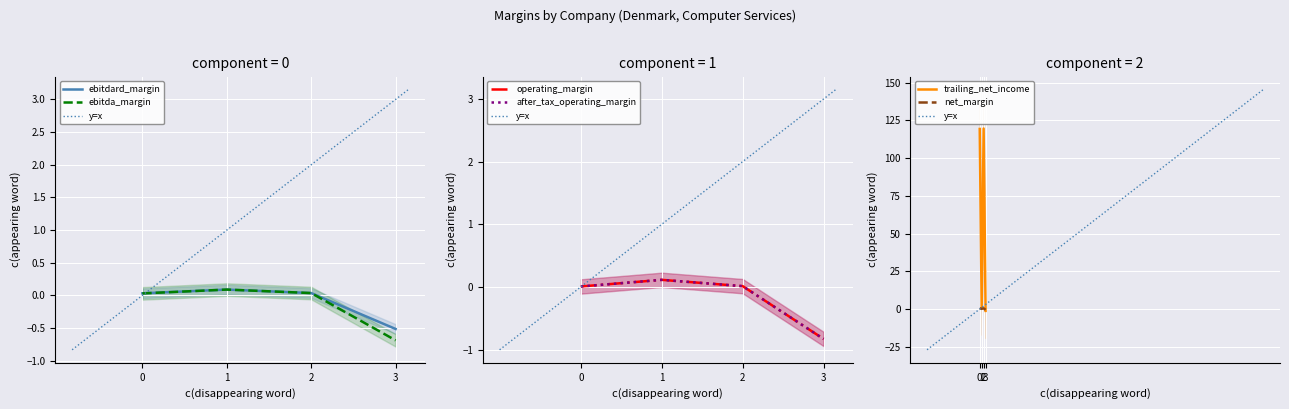

Where is the first local maximum for trailing_net_income?

2